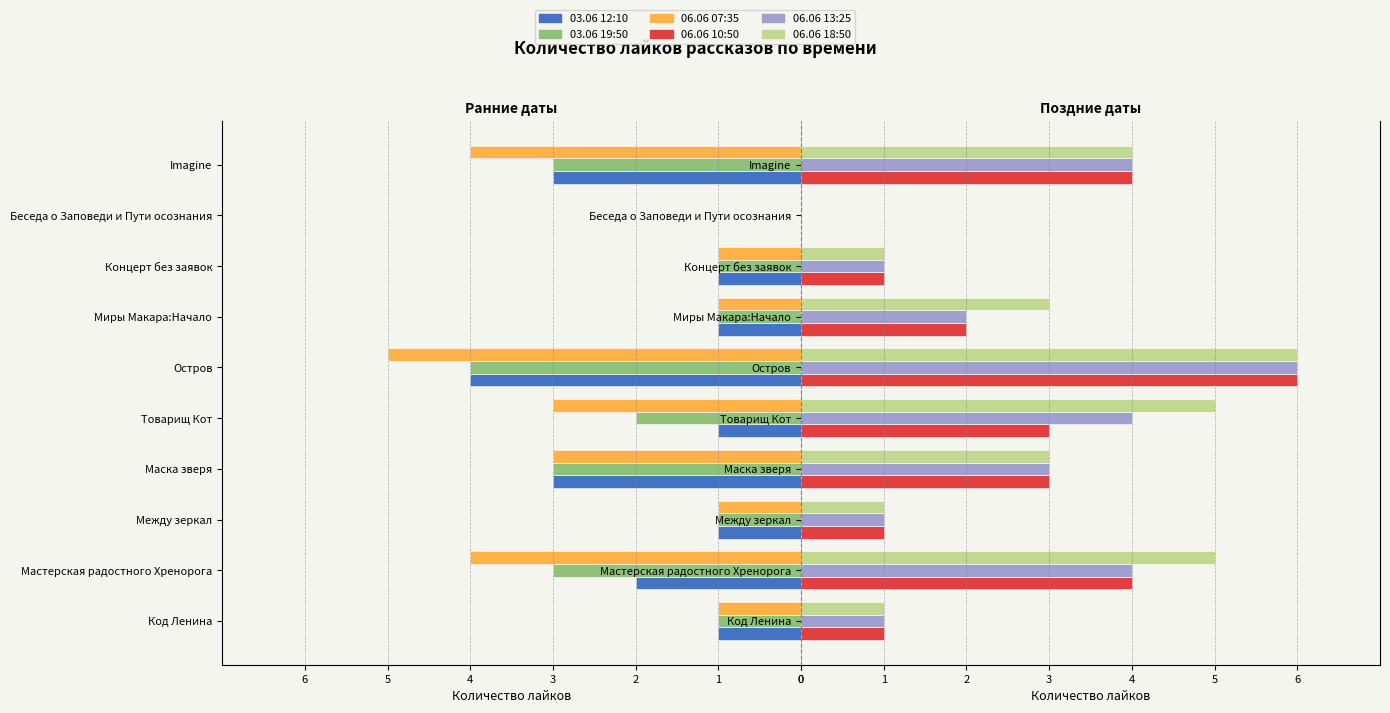

How many data points does each series have?

10